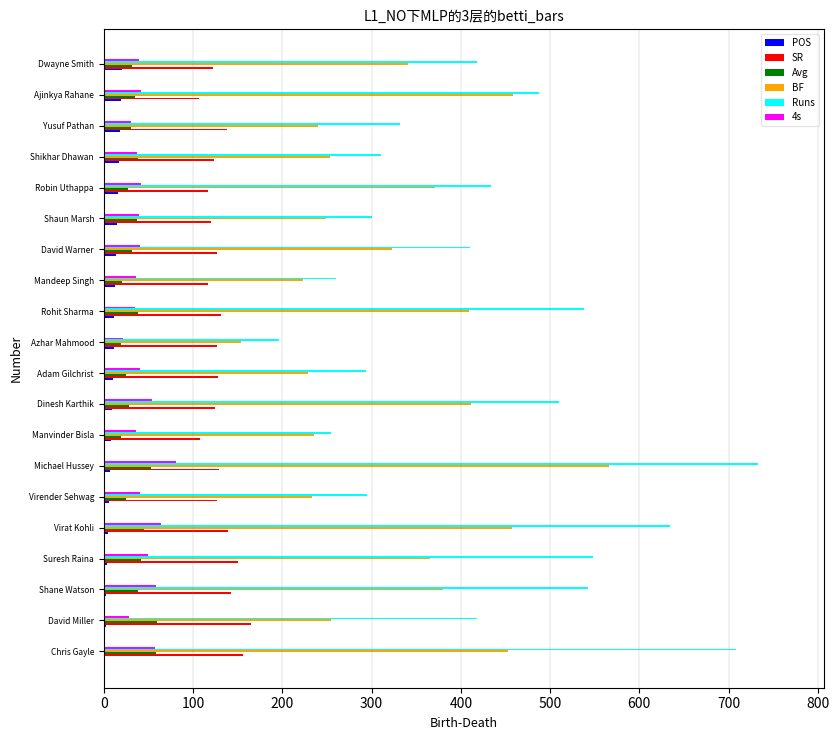

Is the value of 4s at Virat Kohli greater than the value of POS at Shane Watson?

Yes